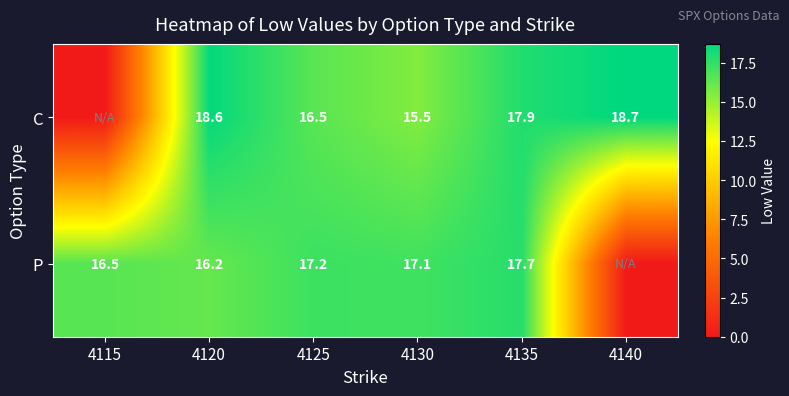

What is the difference between the highest and lowest values at 4130?

1.6